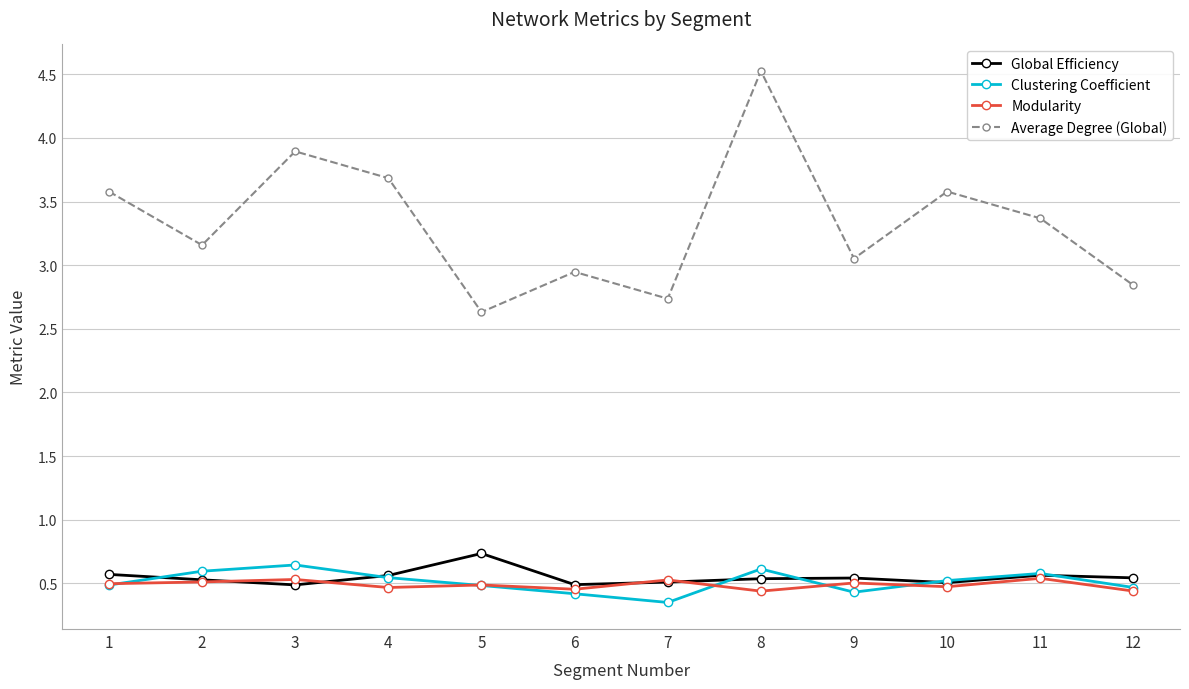

True or false: Average Degree (Global) and Global Efficiency cross at least once.

False